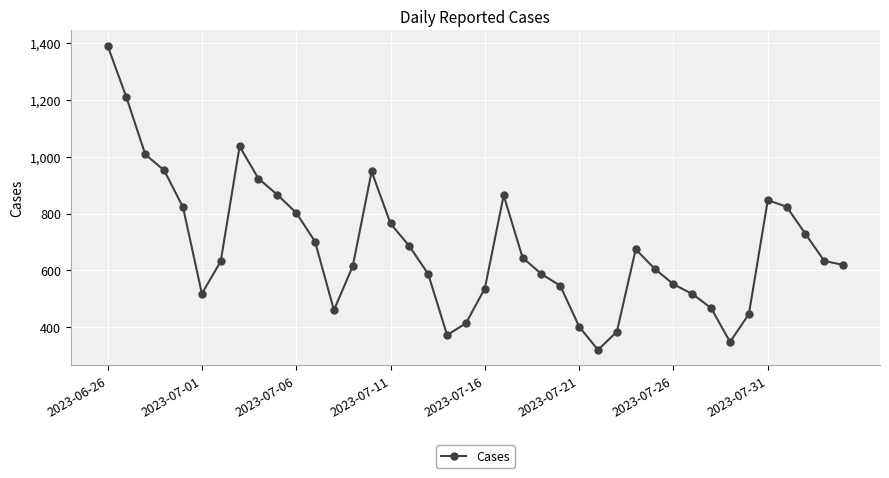

How many points are higher than both their immediate neighbors (excluding endpoints)?

5